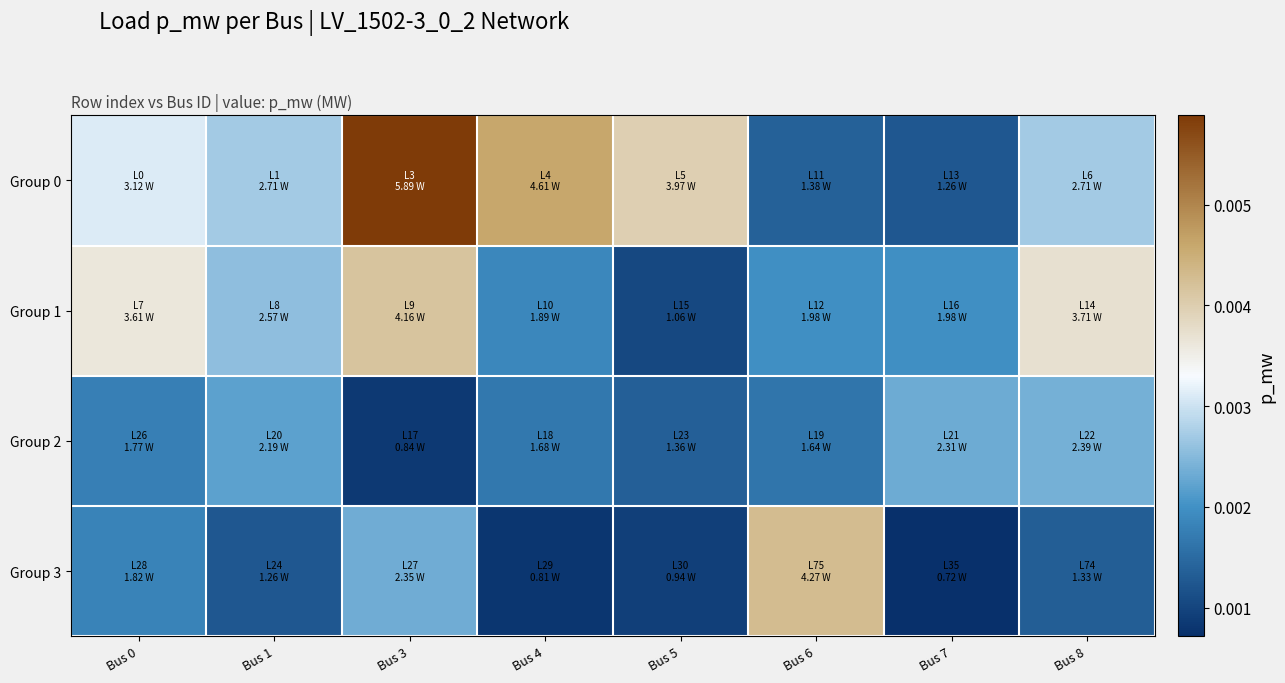

At which category does the chart reach its minimum across all series?

Bus 7